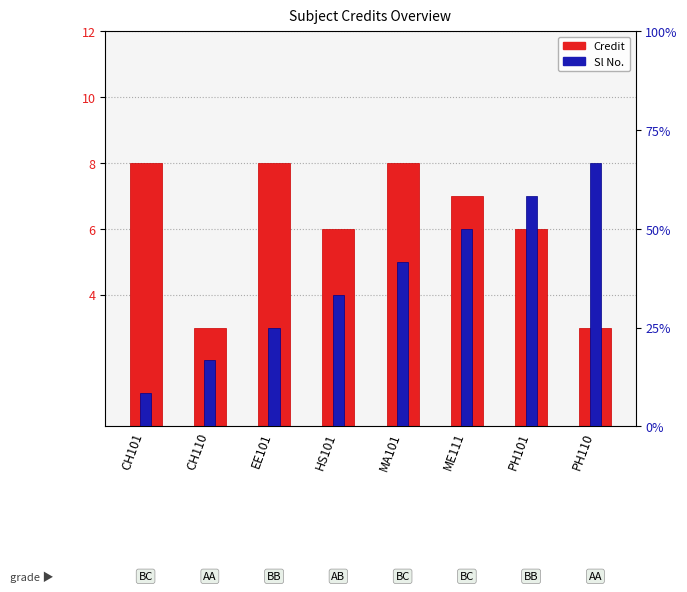

Does the chart contain any negative values?

No